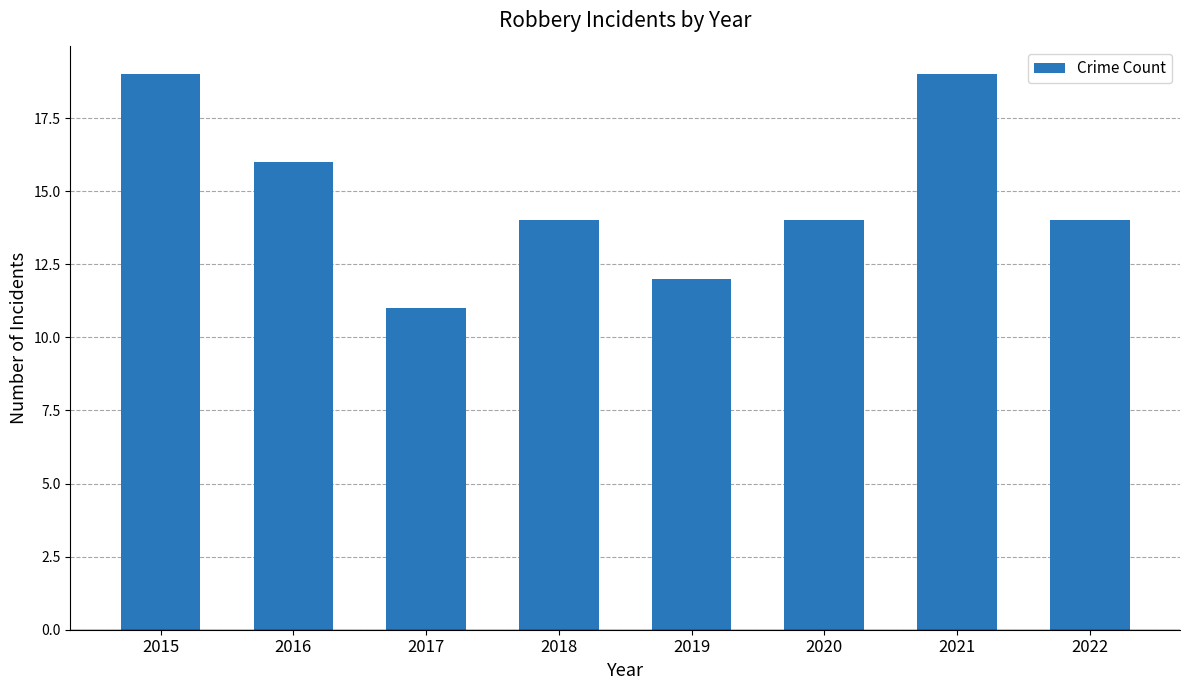

What is the value of the 4th bar from the left?

14